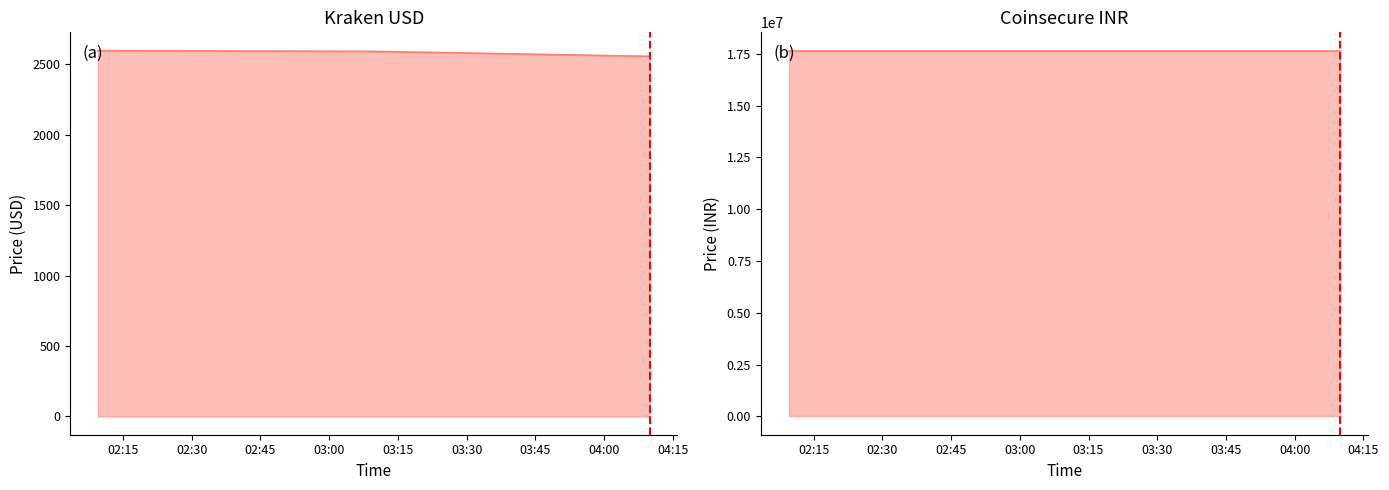

Where does the data first go above 2592?

2017-06-29 02:09:32